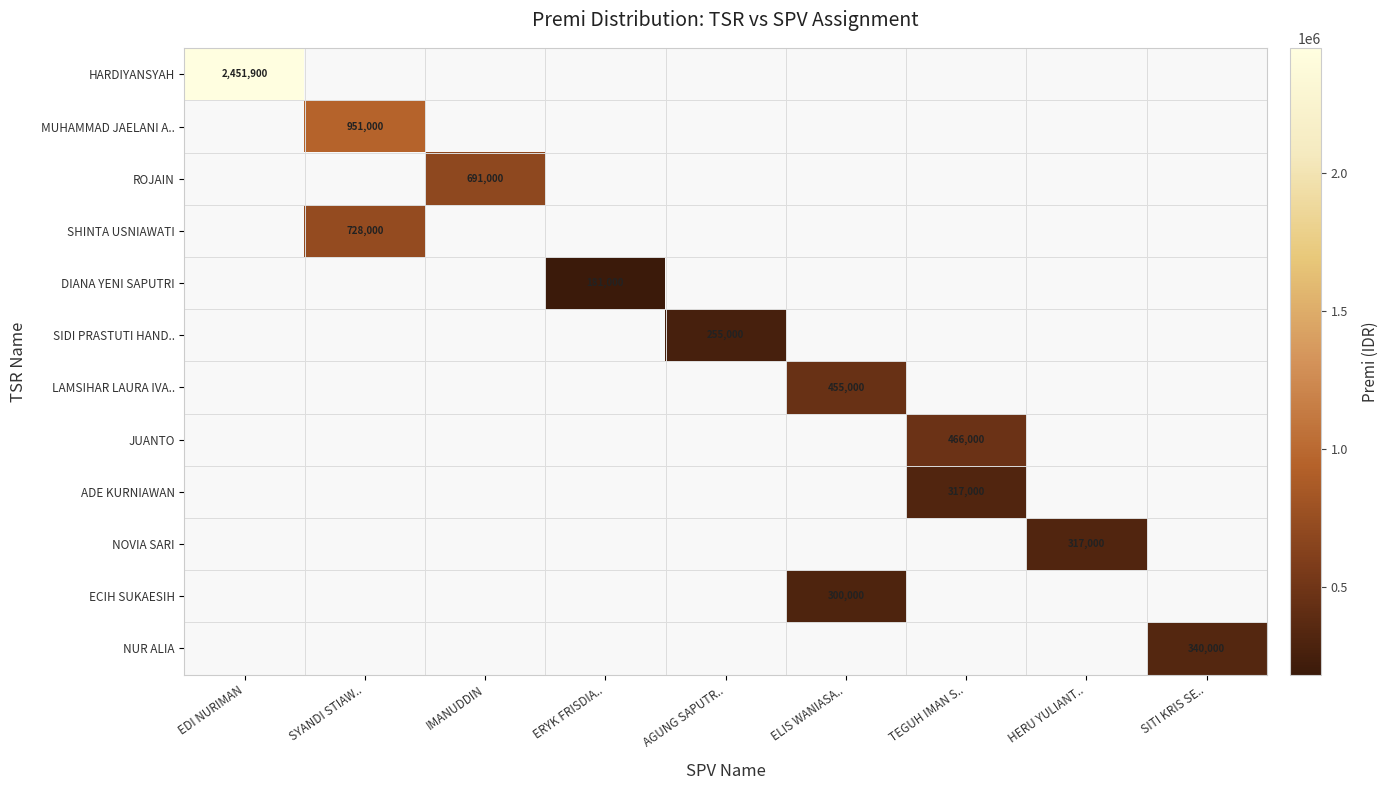

The DIANA YENI SAPUTRI series shows 181000 at ERYK FRISDIA... True or false?

True